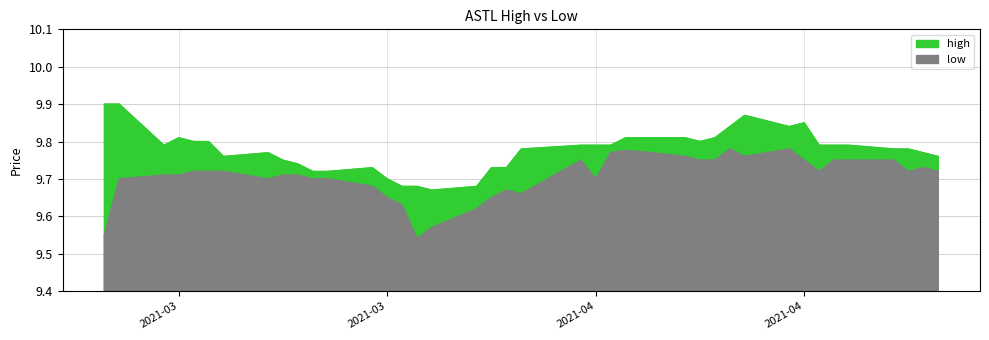

Which label corresponds to the largest value in the chart?

2021-03